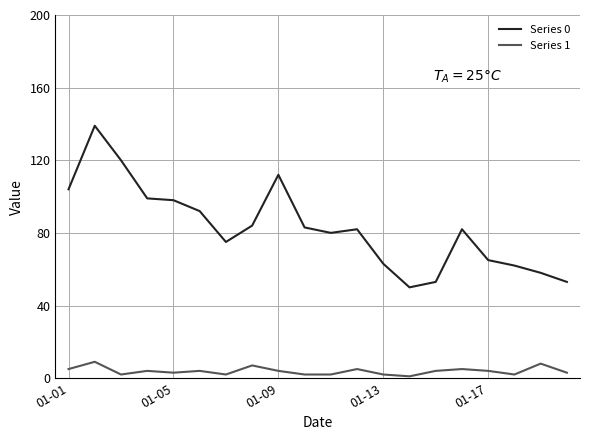

Rank the series by their maximum value, from lowest to highest.

Series 1, Series 0